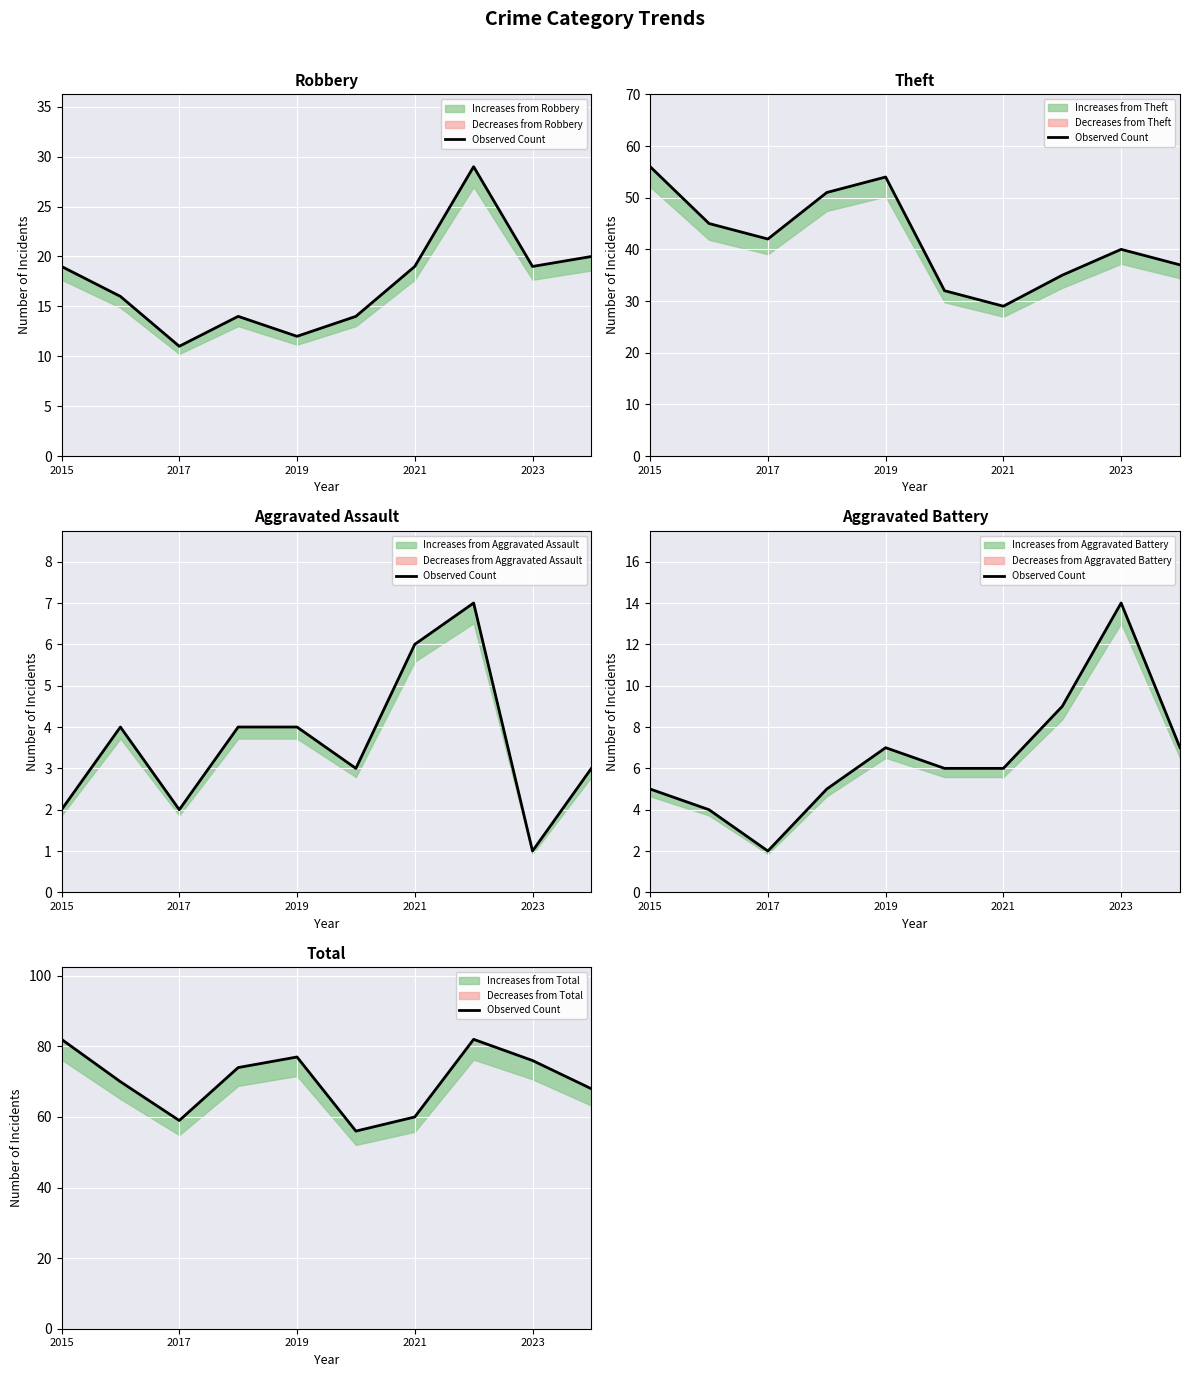

Count the number of categories in the chart.

10